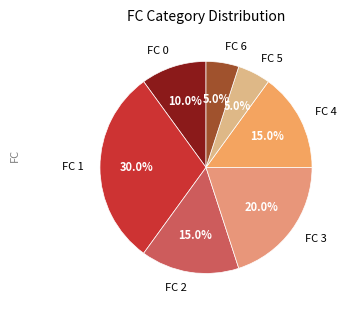

How many segments does this pie chart have?

7